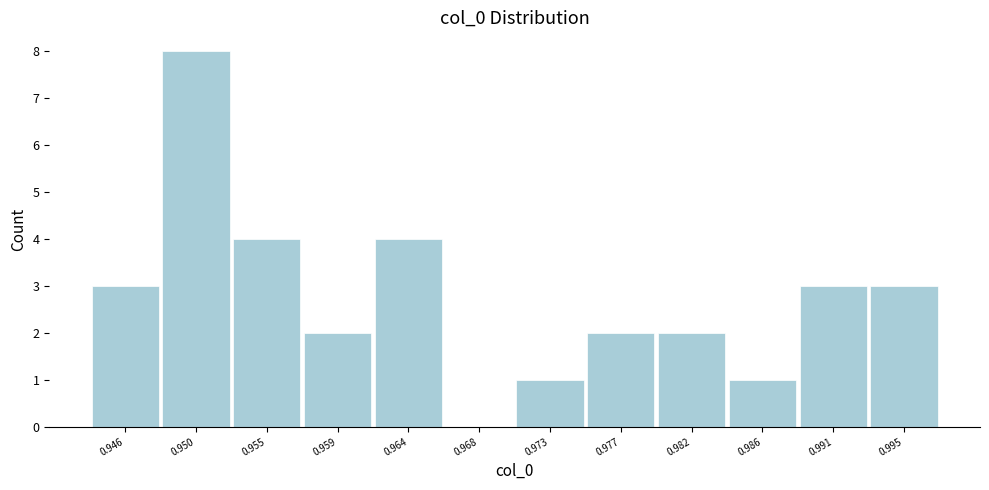

Reading left to right, transcribe all the data shown in this chart.

0.946=3	0.950=8	0.955=4	0.959=2	0.964=4	0.968=0	0.973=1	0.977=2	0.982=2	0.986=1	0.991=3	0.995=3